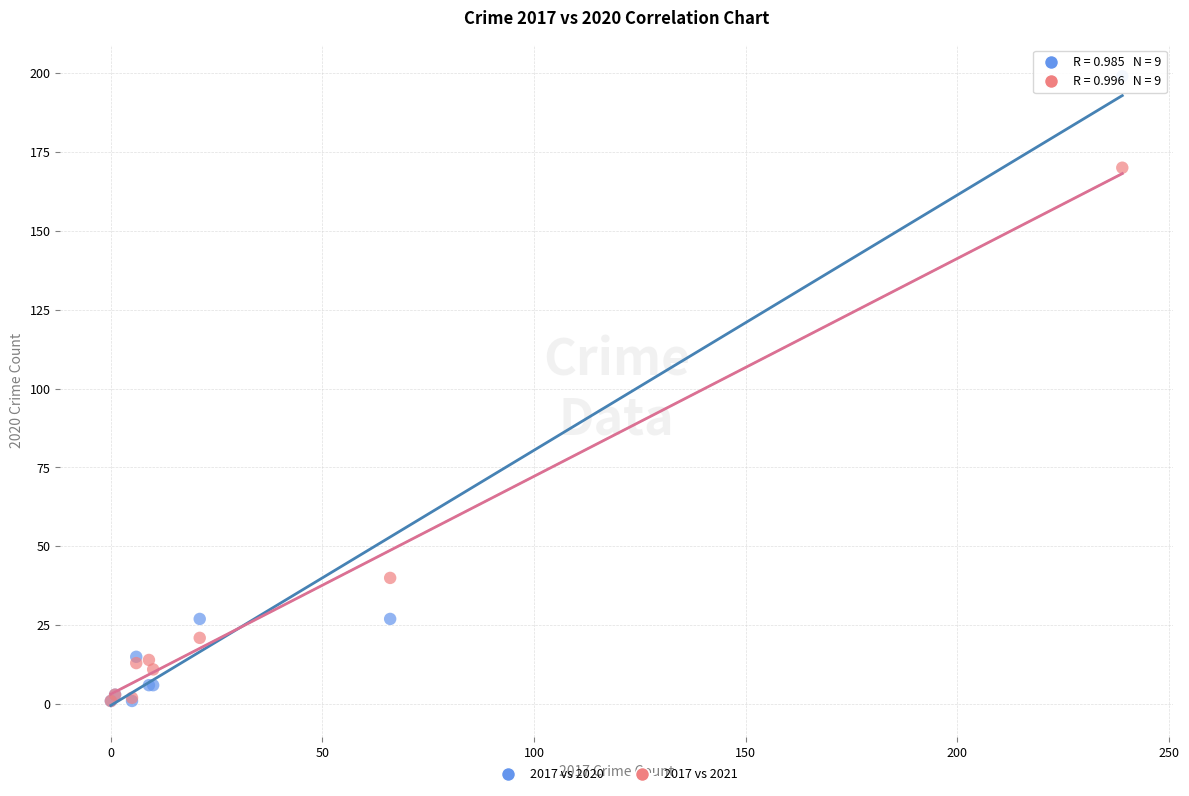

Across all series, what Y value is closest to 100?

40